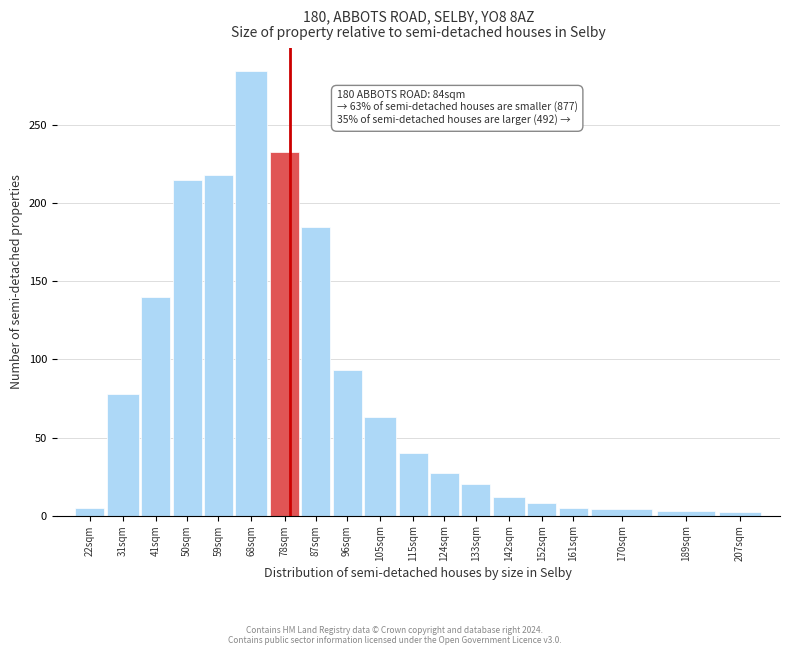

At which label is the value closest to 143?

41sqm